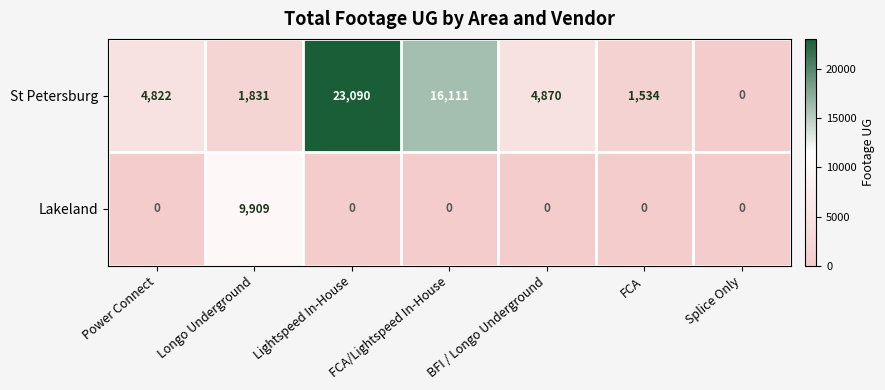

At which category is the sum across all series the highest?

Lightspeed In-House